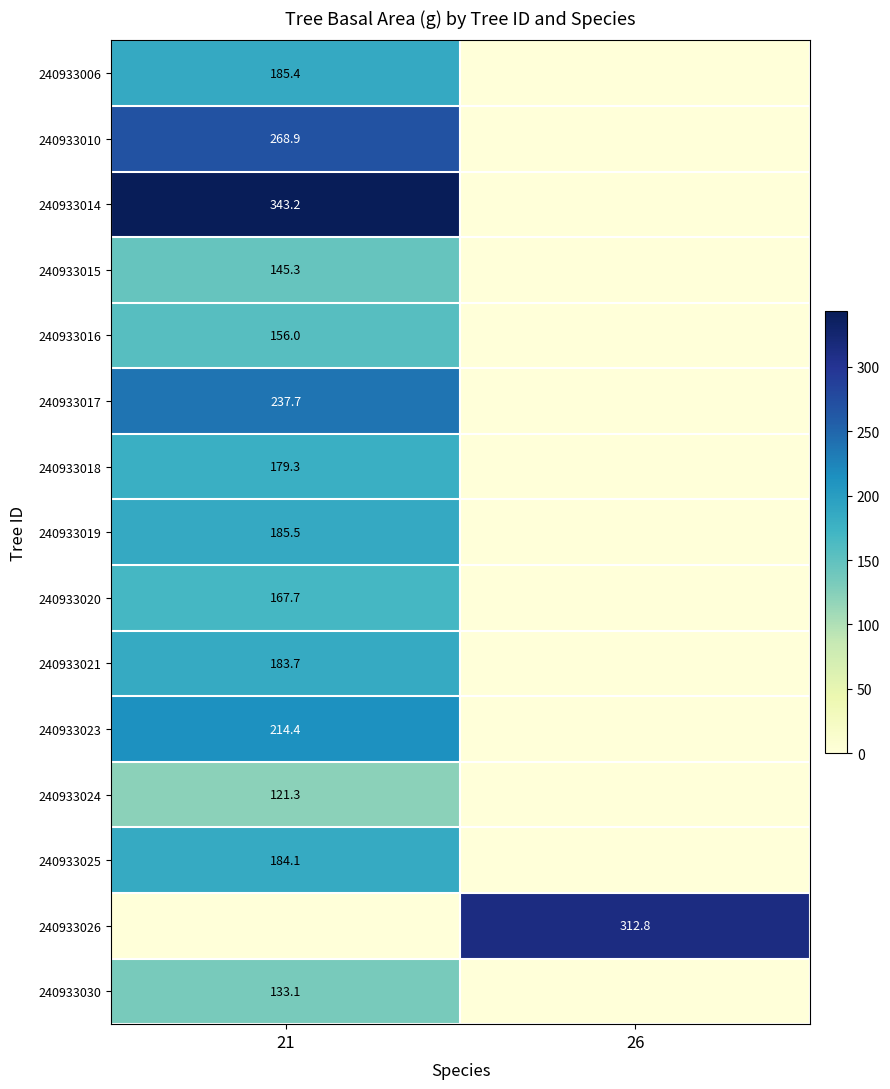

Is the value of 240933015 at 21 greater than the value of 240933025 at 21?

No